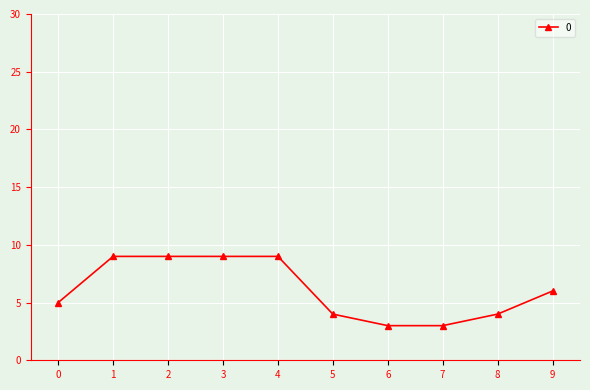

The chart shows a value of 5 at 0. True or false?

True